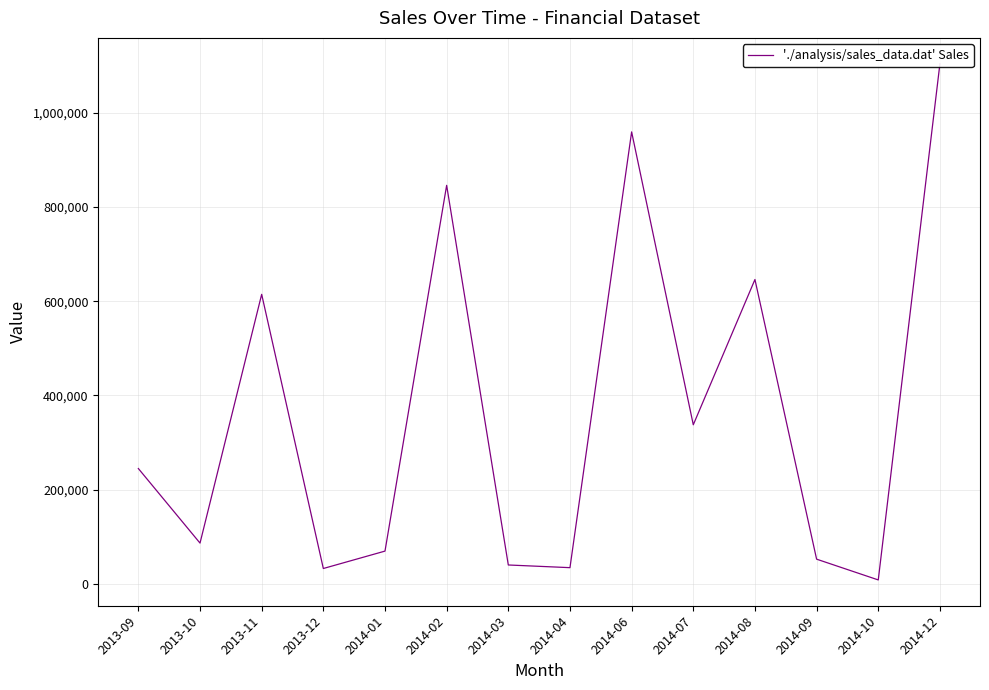

How many values exceed 244635?

6